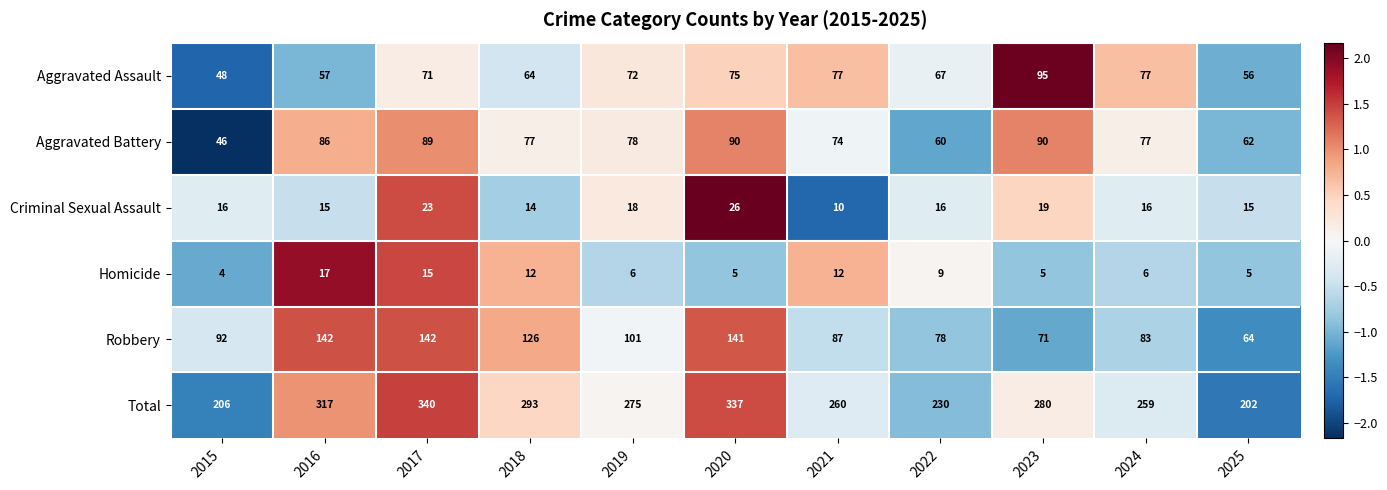

Which category has the lowest value in the Aggravated Battery series?

2015